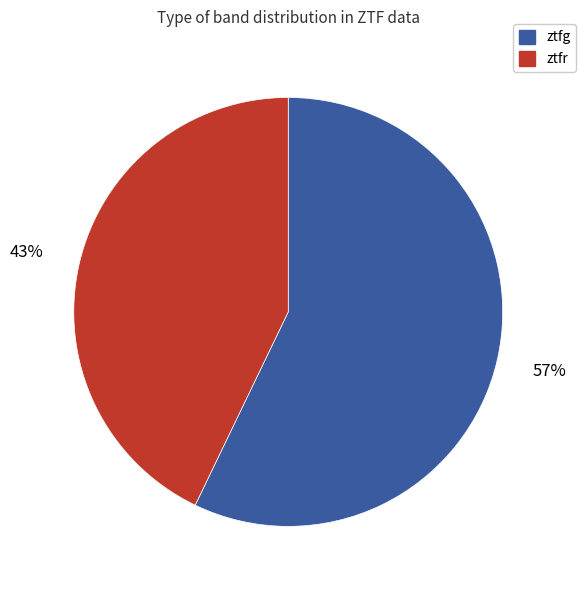

To the nearest percent, what is the average slice percentage?

50%